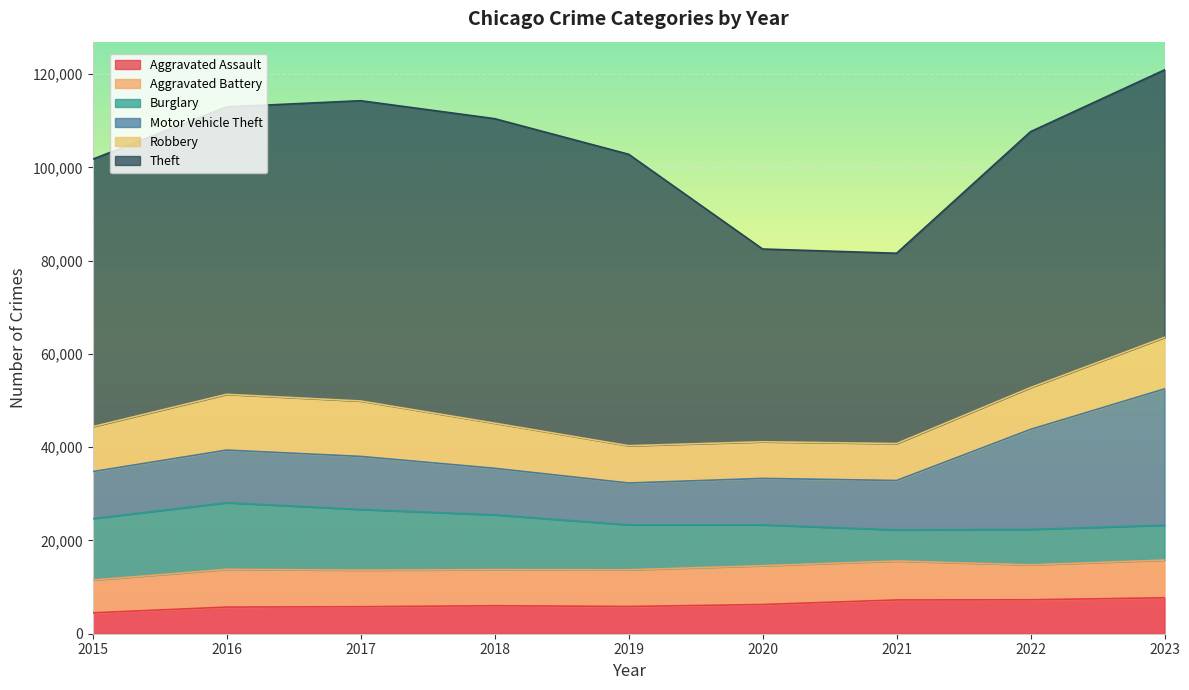

Rank the categories by Motor Vehicle Theft value from lowest to highest.

2019, 2020, 2018, 2015, 2021, 2016, 2017, 2022, 2023